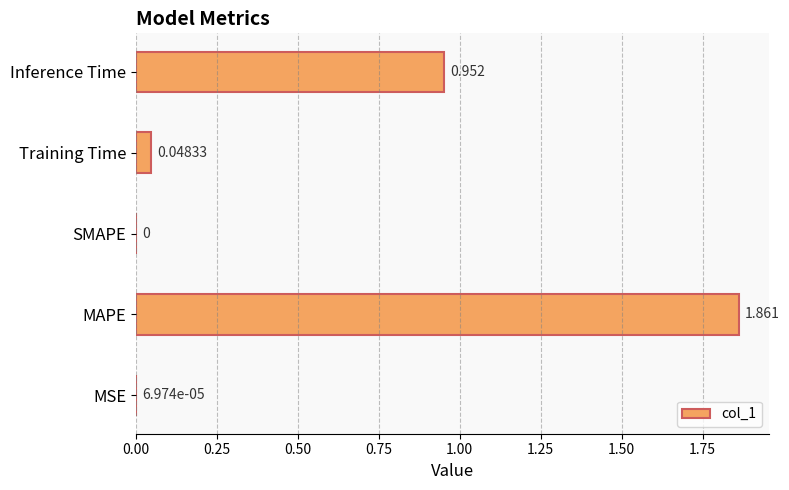

Which has a higher value, SMAPE or Inference Time?

Inference Time